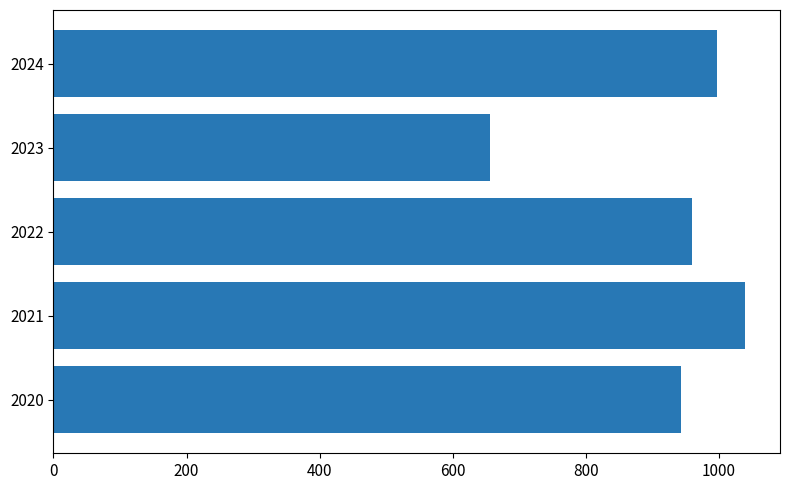

Reading bottom to top, transcribe all the data shown in this chart.

943	1040	960	656	997